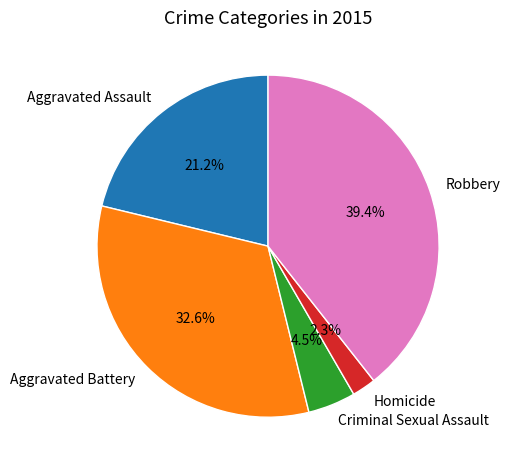

The Robbery slice represents 39% of the pie. True or false?

True